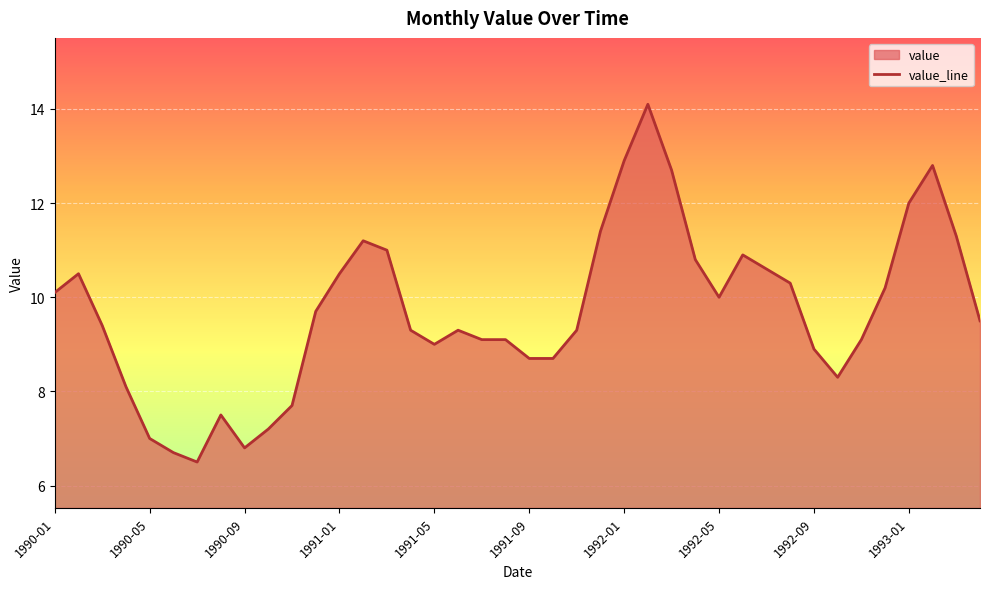

Approximately how many times larger is the value at 1992-09 compared to 1991-09?

1.0